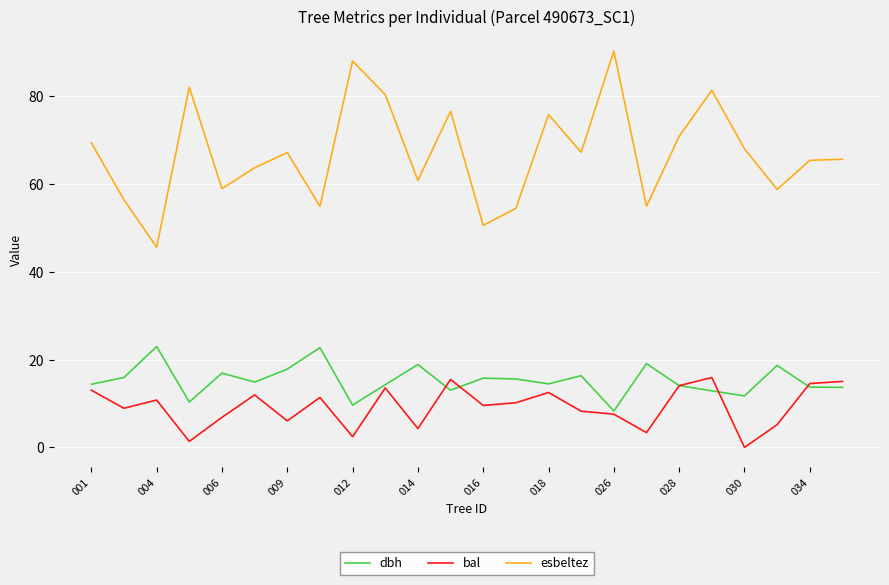

True or false: esbeltez and dbh intersect in this chart.

False